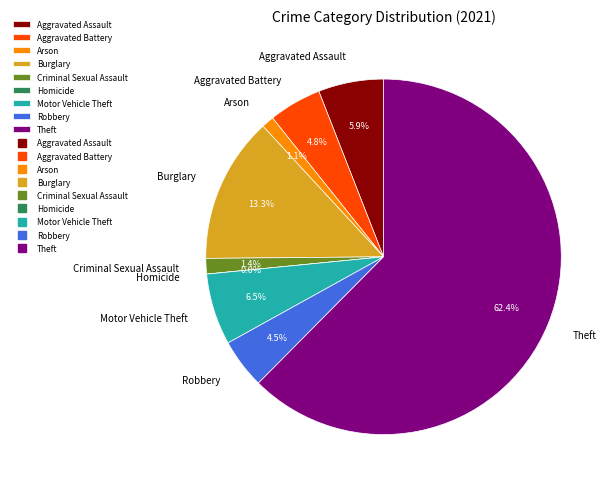

What percentage is the Robbery slice, to the nearest percent?

5%